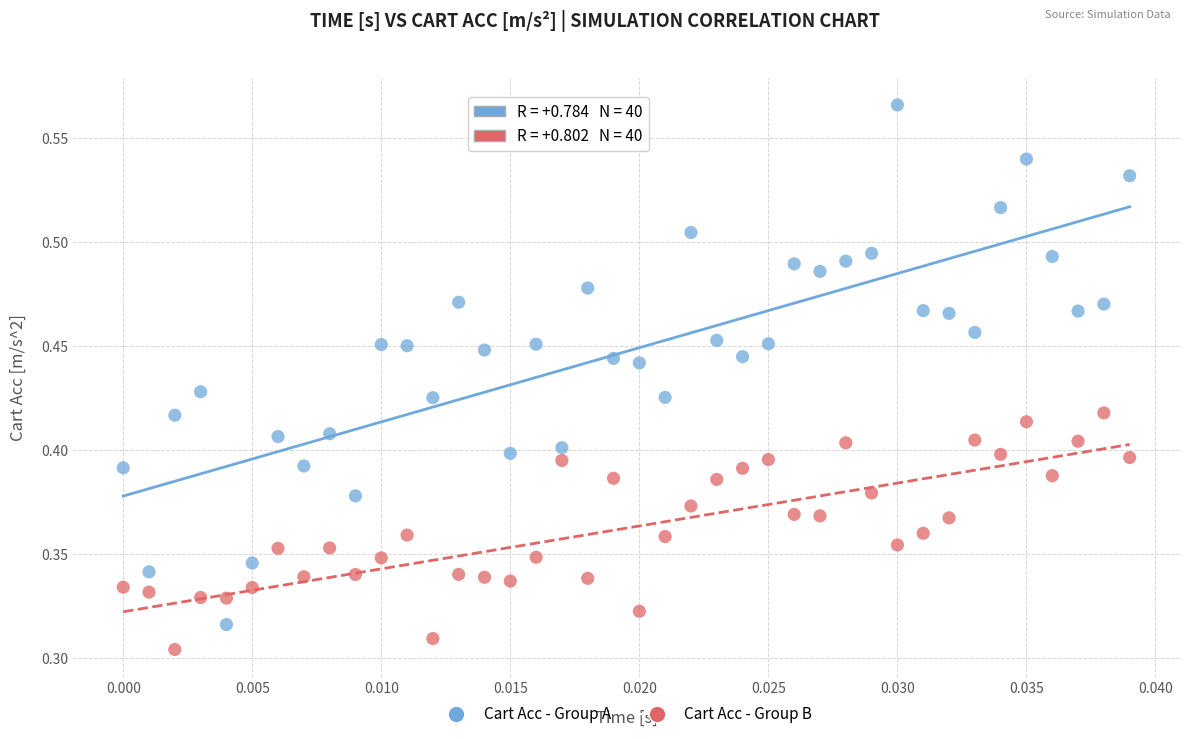

Which series contains the lowest Y value?

Cart Acc - Group B